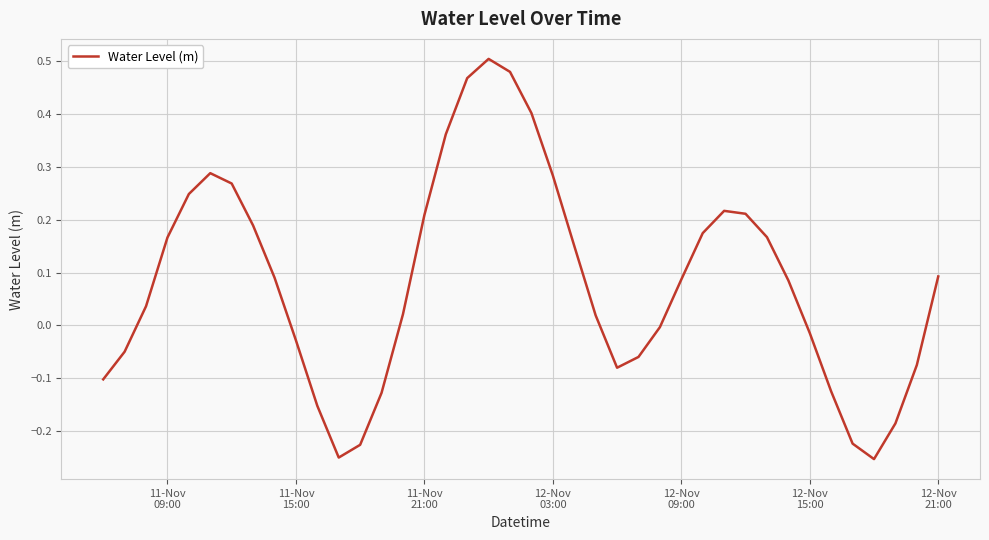

How many series are shown in this chart?

1